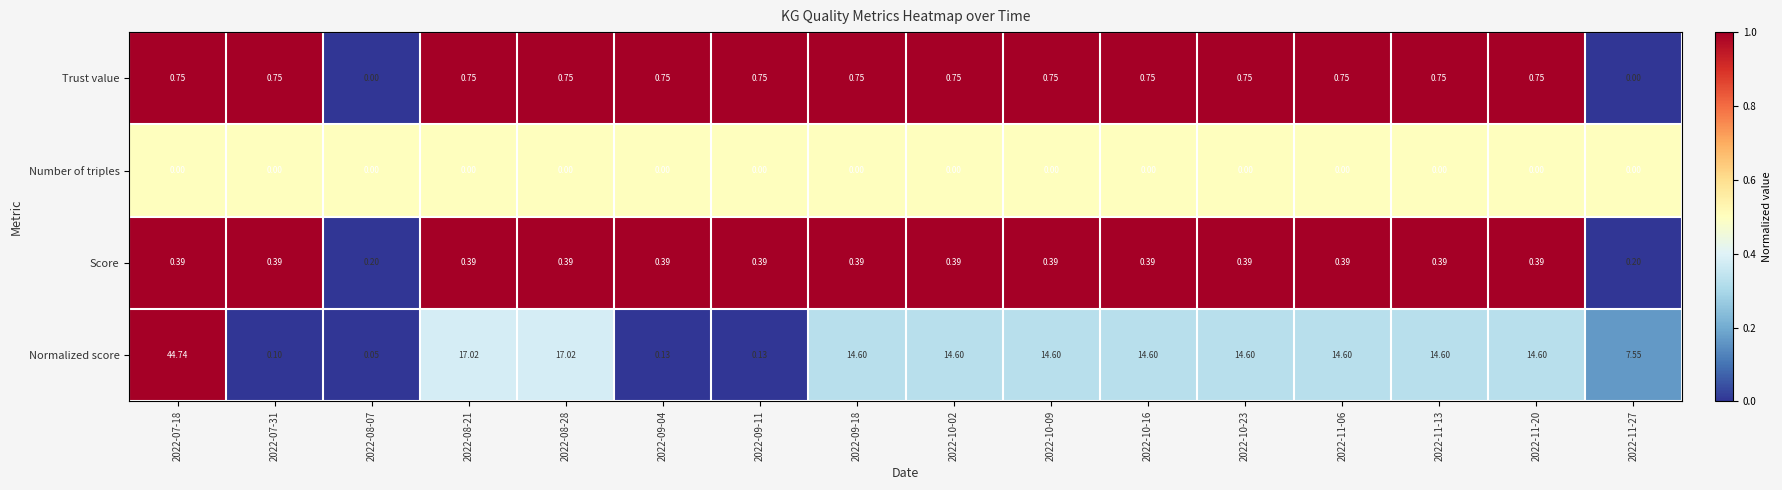

Which series has the largest range (max minus min)?

Normalized score